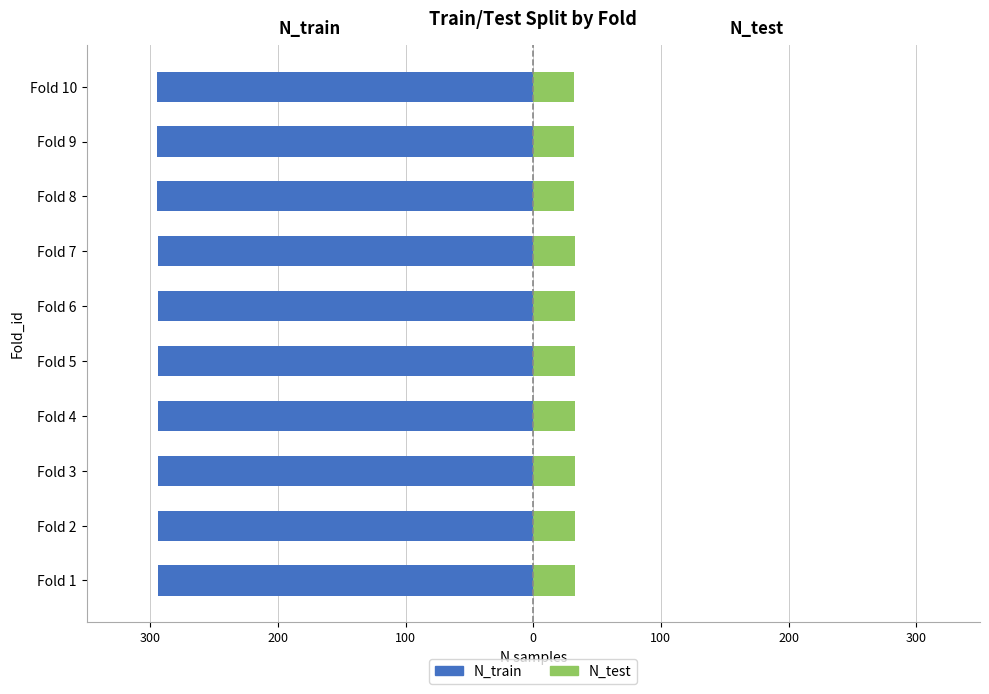

What is the highest value of the N_test series?

33